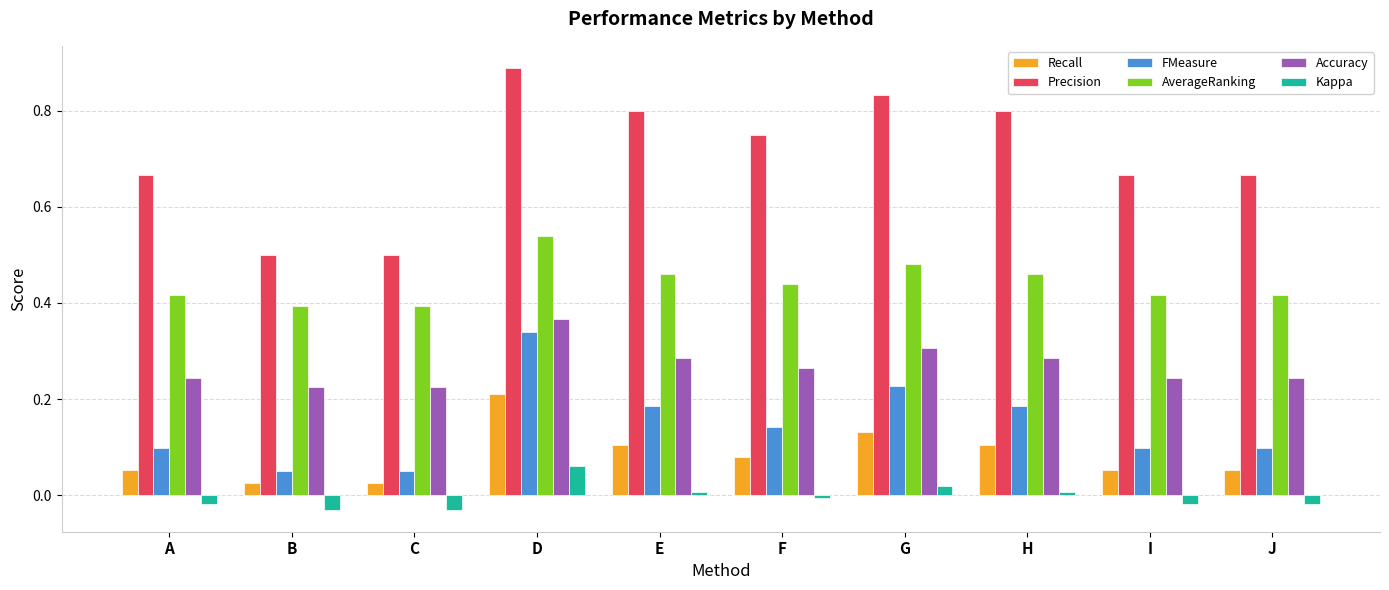

Is it true that FMeasure equals 0.1 at F?

True